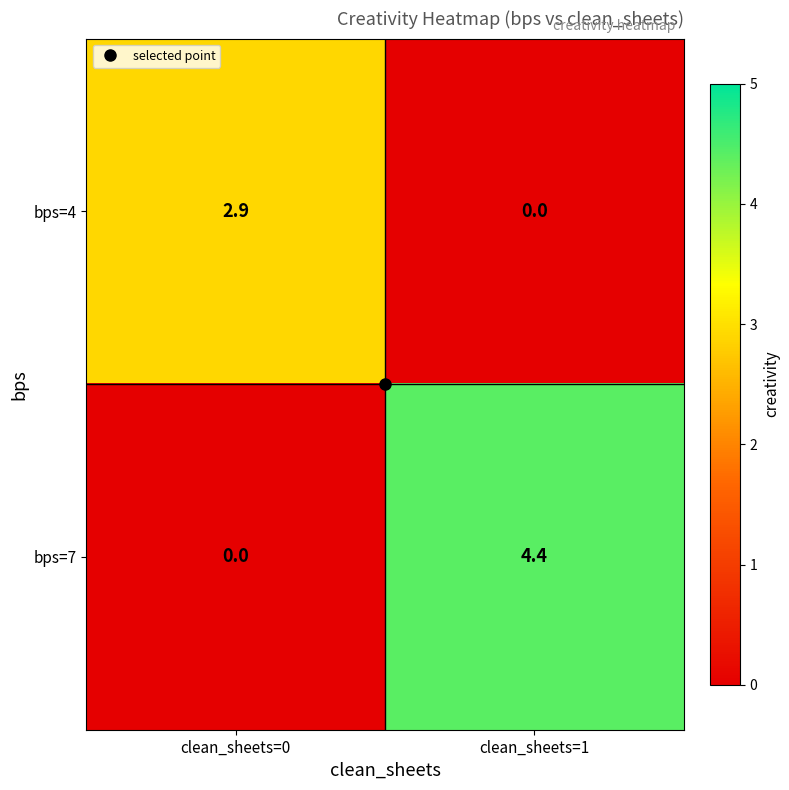

What is the greatest value displayed?

4.4